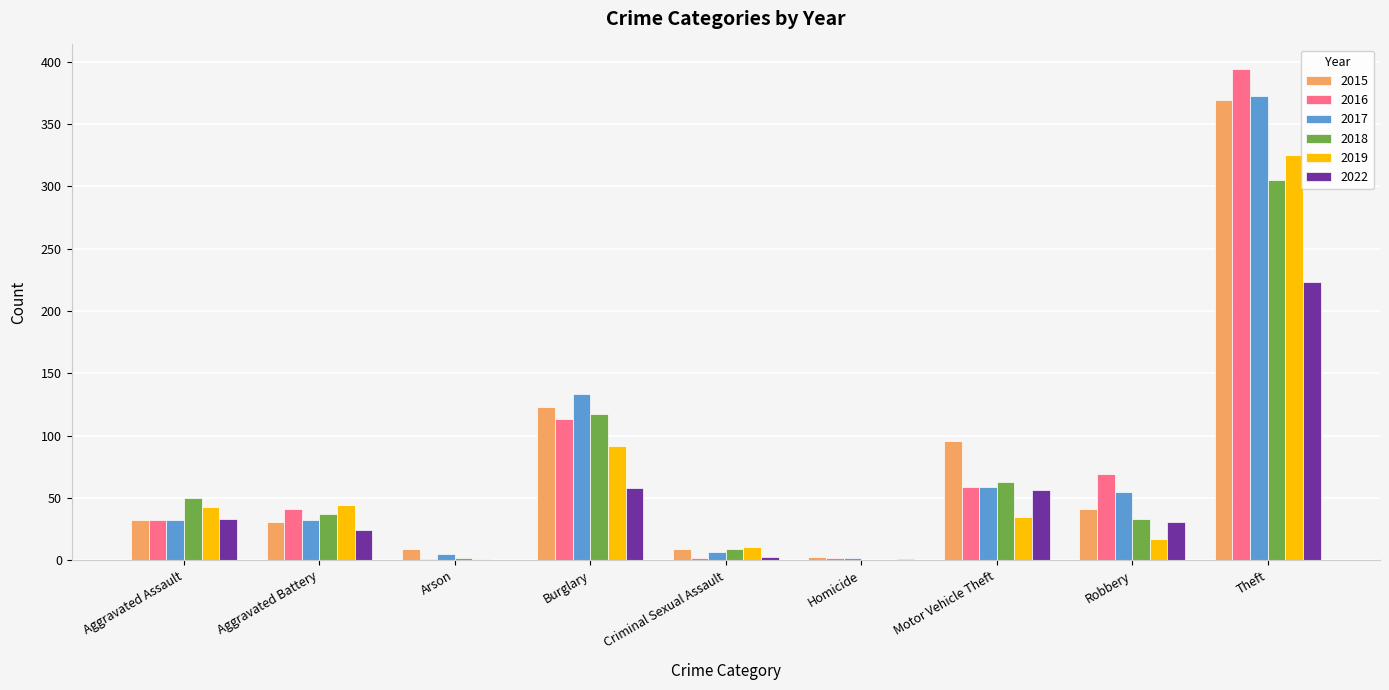

Which category has the highest value in the 2016 series?

Theft